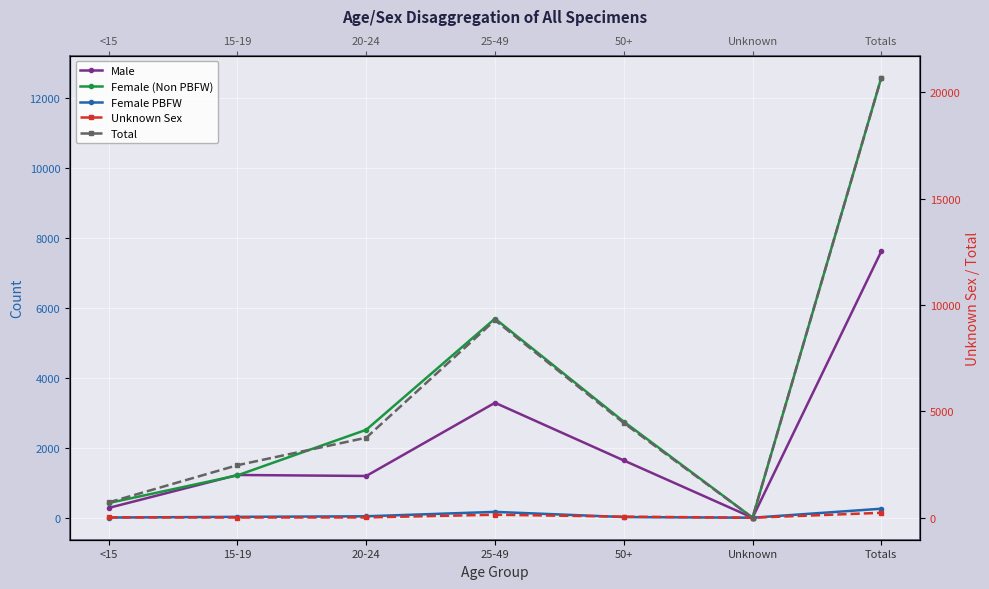

True or false: Male and Total intersect in this chart.

False